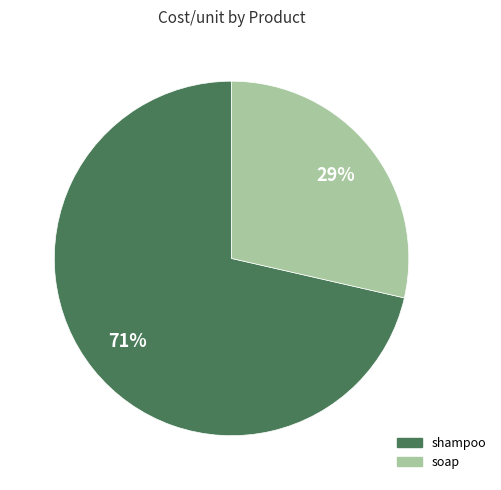

True or false: soap accounts for 34% of the total.

False